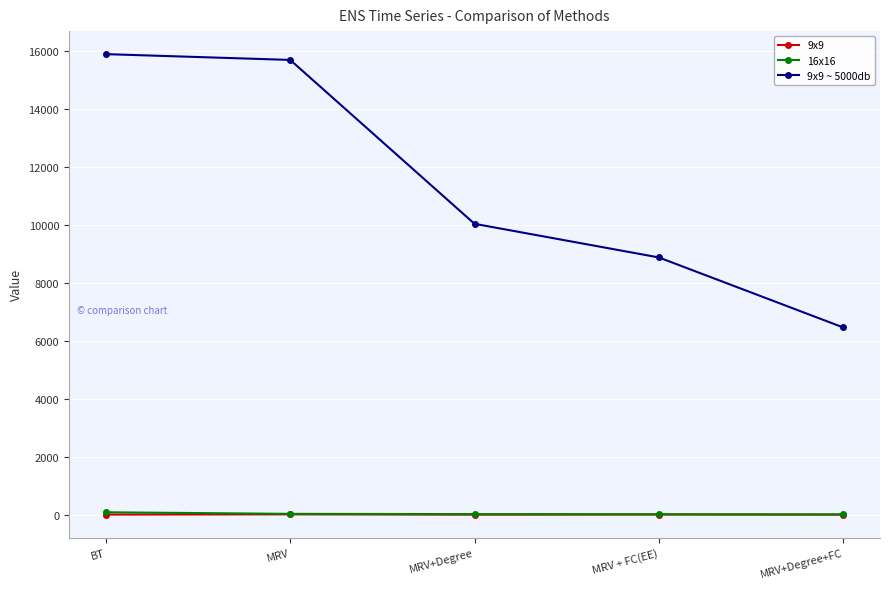

True or false: 9x9 ~ 5000db has more than 2 interior local peaks.

False